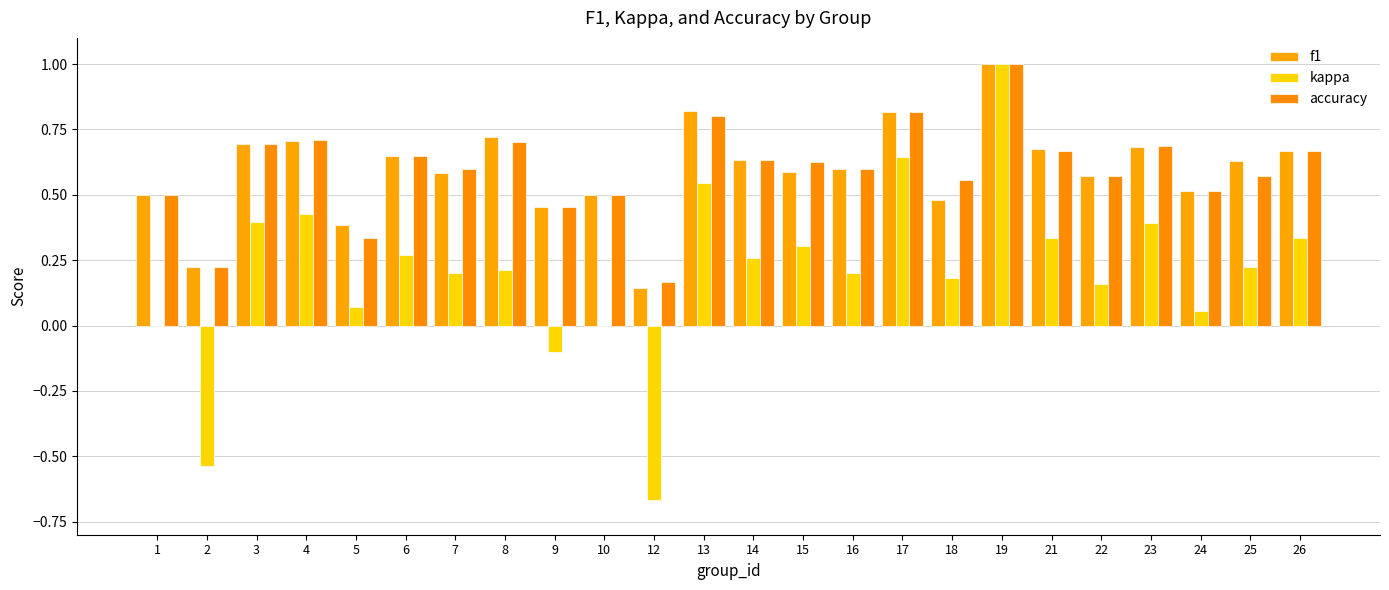

Is the value of f1 at 14 greater than the value of kappa at 7?

Yes